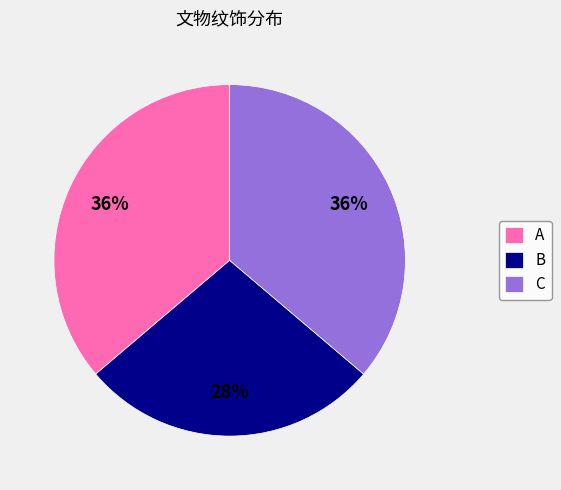

To the nearest percent, what portion does B represent?

28%